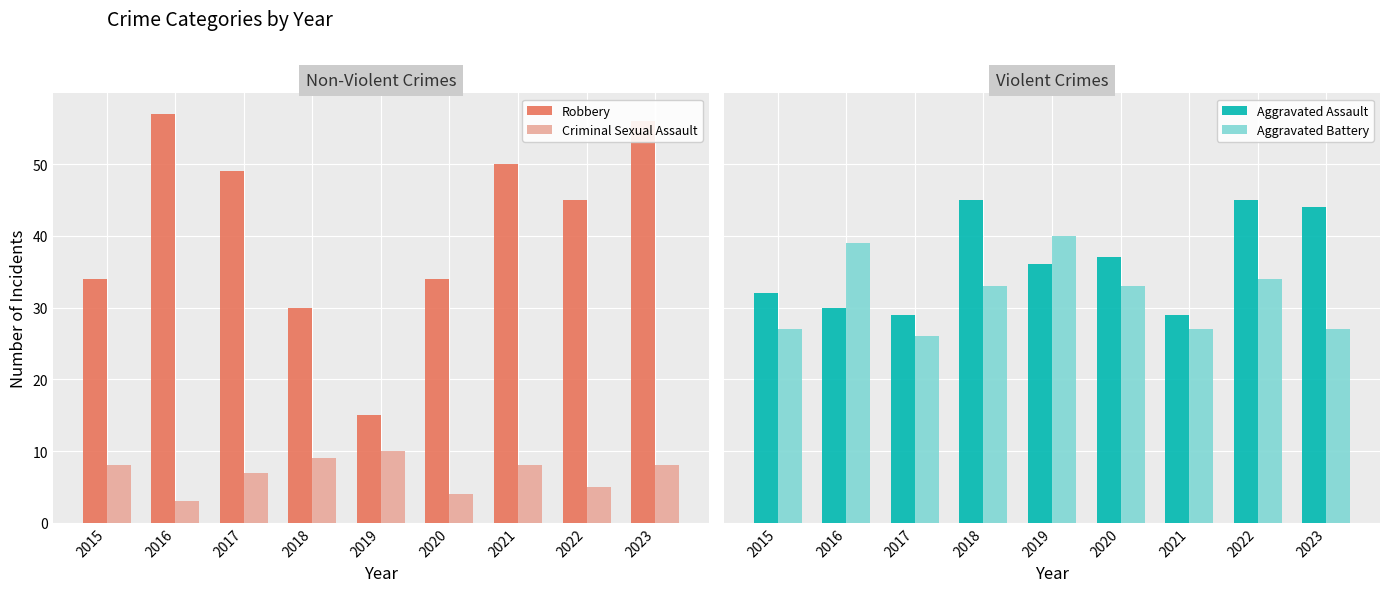

Between 2015 and 2019, which is larger?

2015